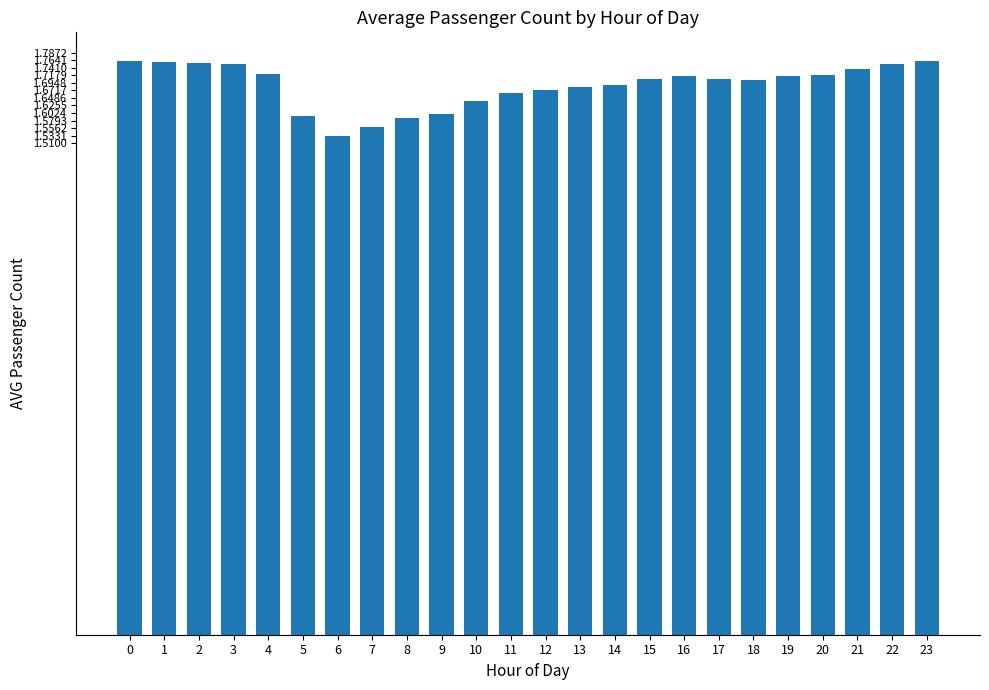

Count the values in the range 1 to 2.

24